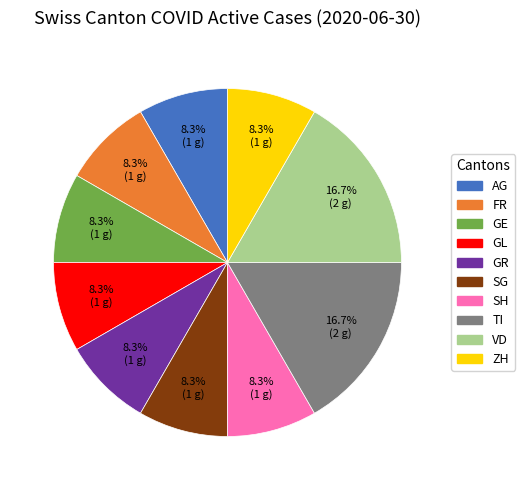

Does any single category account for the majority?

No